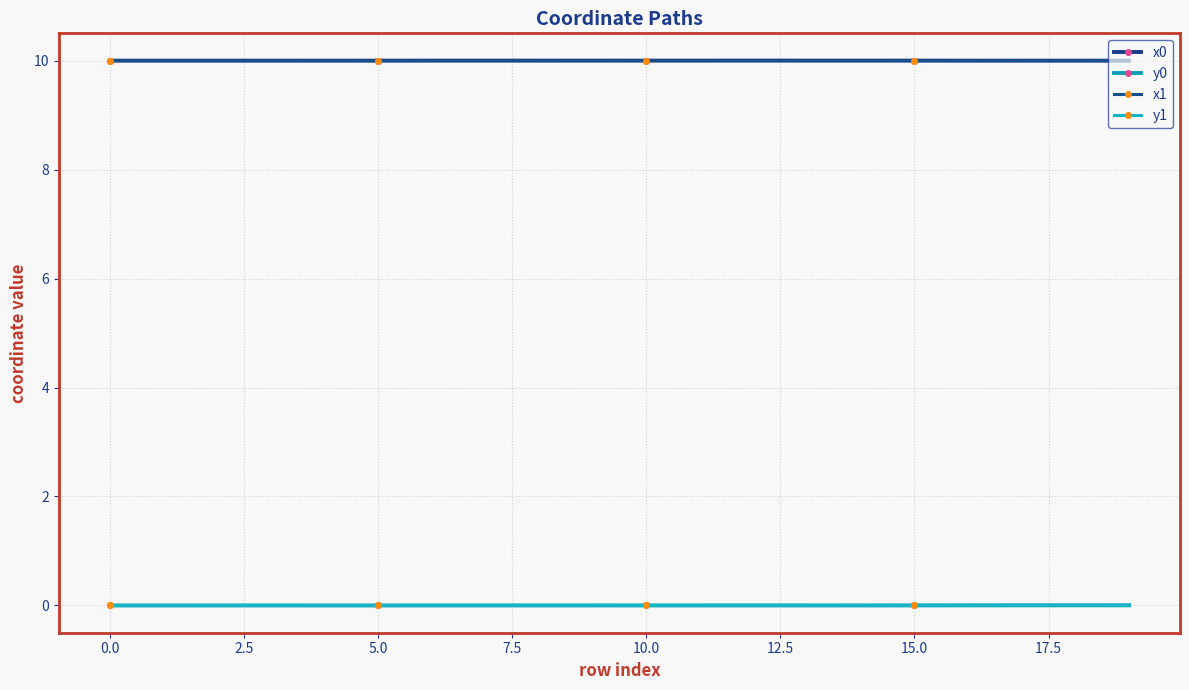

What is the highest value of the x0 series?

10.0